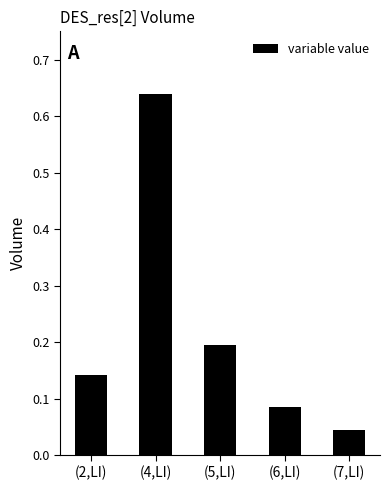

True or false: the data shows 0.1 at (5,LI).

False